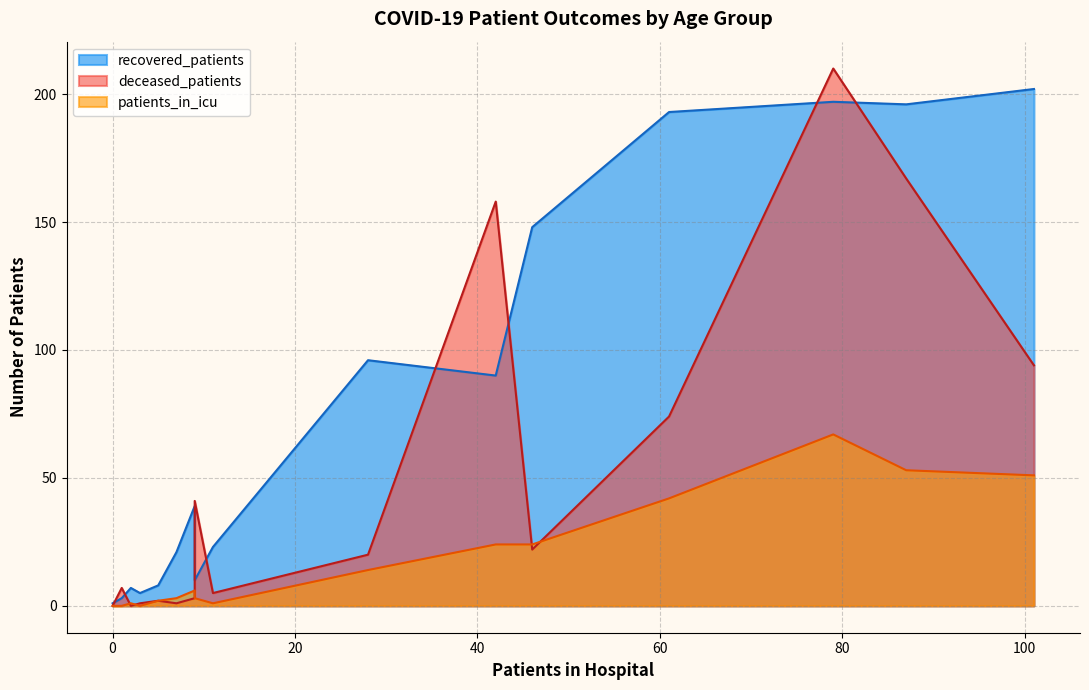

True or false: patients_in_icu and recovered_patients intersect in this chart.

False